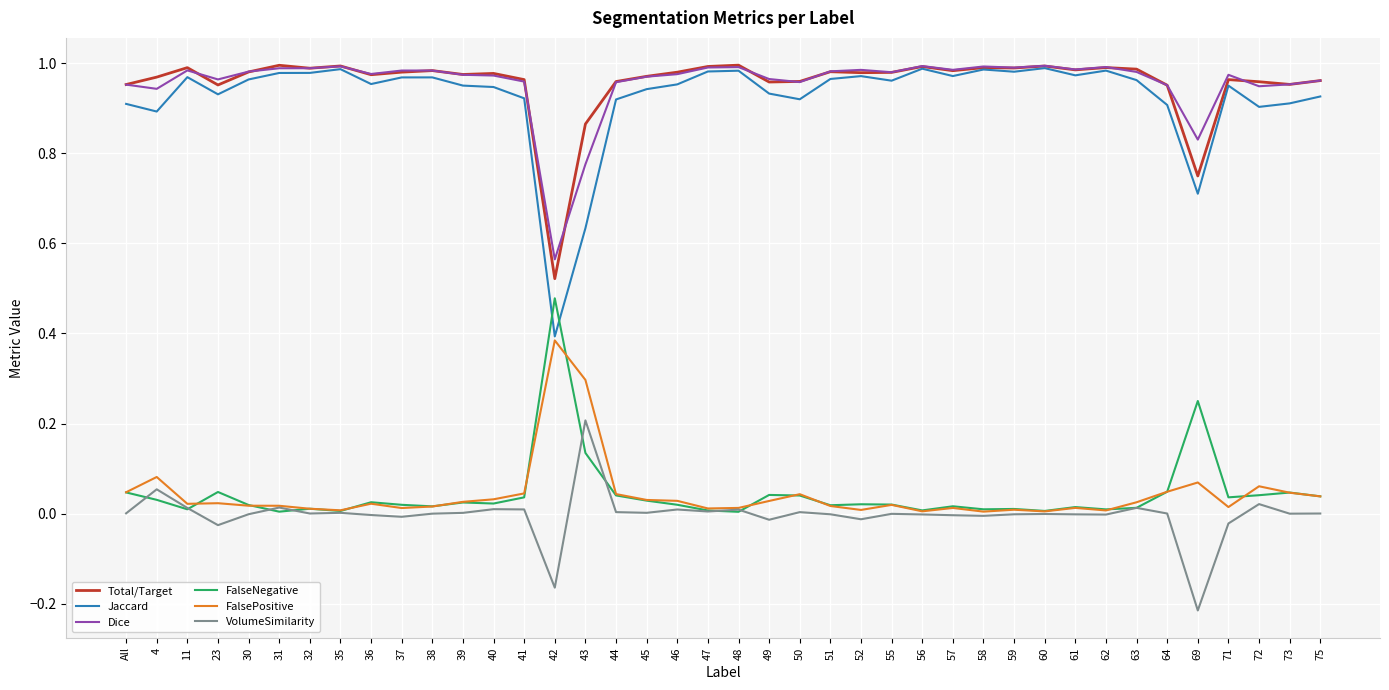

Which series has the widest spread of values?

Jaccard